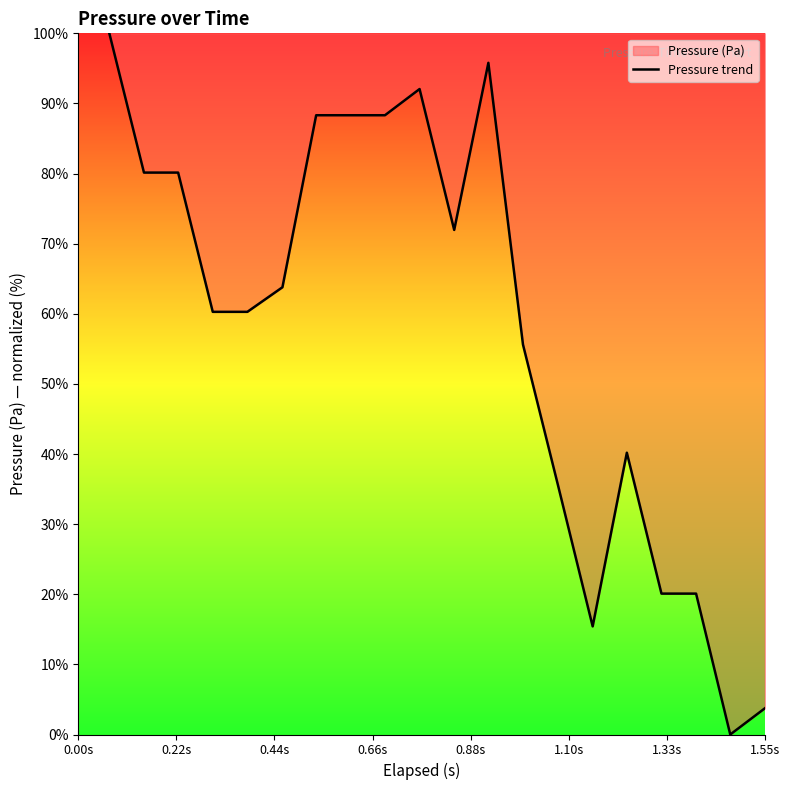

Reading left to right, extract all data points from this chart.

100.0	80.1	80.1	60.3	60.3	63.8	88.3	88.3	88.3	92.1	72.0	95.8	55.6	35.5	15.4	40.2	20.1	20.1	0.0	3.7